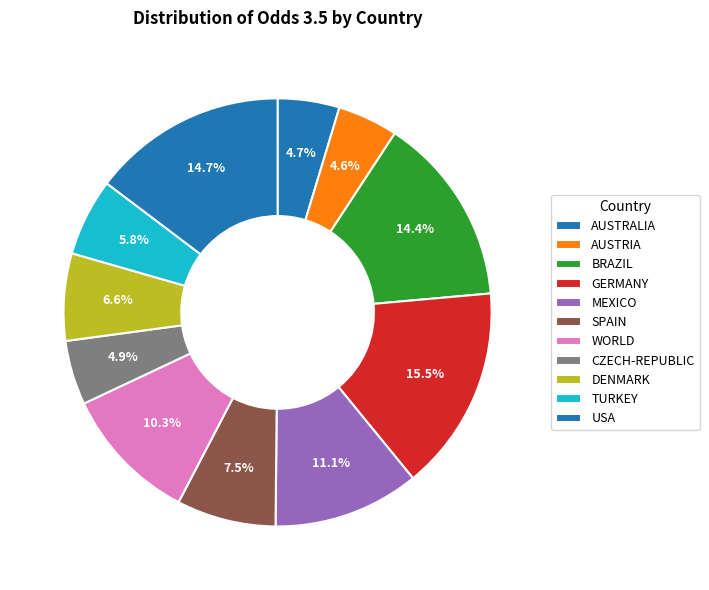

How much of the chart is everything except GERMANY?

84.5%